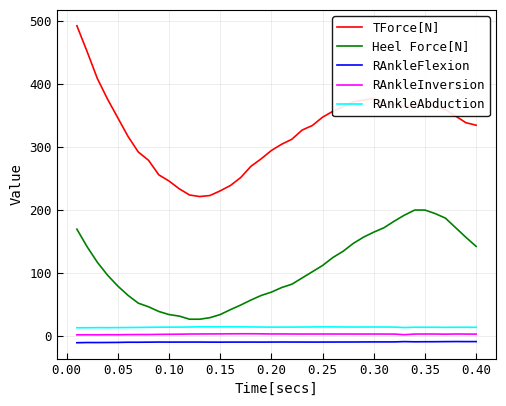

What is the minimum value for RAnkleAbduction?

13.5